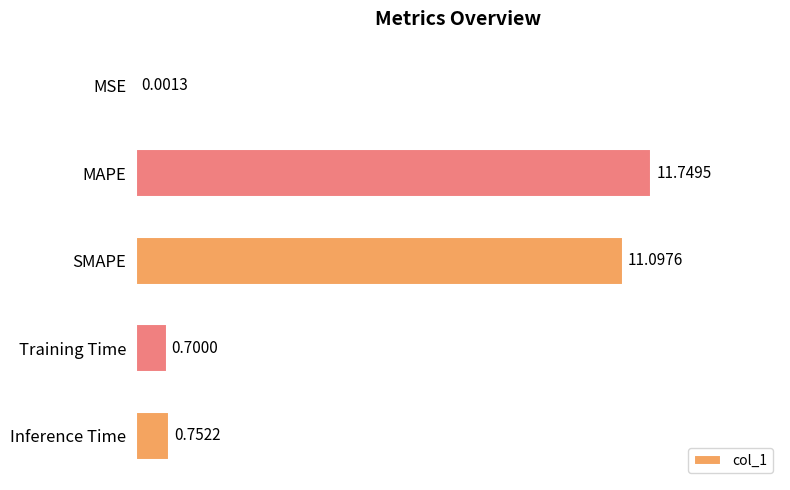

Are the bars horizontal?

Yes